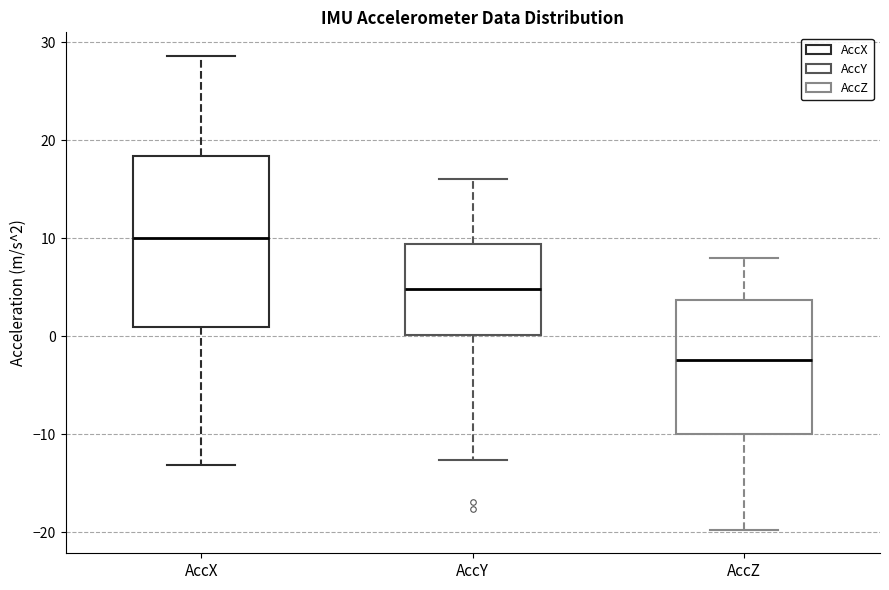

Where is the upper edge of the box for AccX on the y-axis? The values are not printed on the chart, so give them approximately, as read against the axis.

18